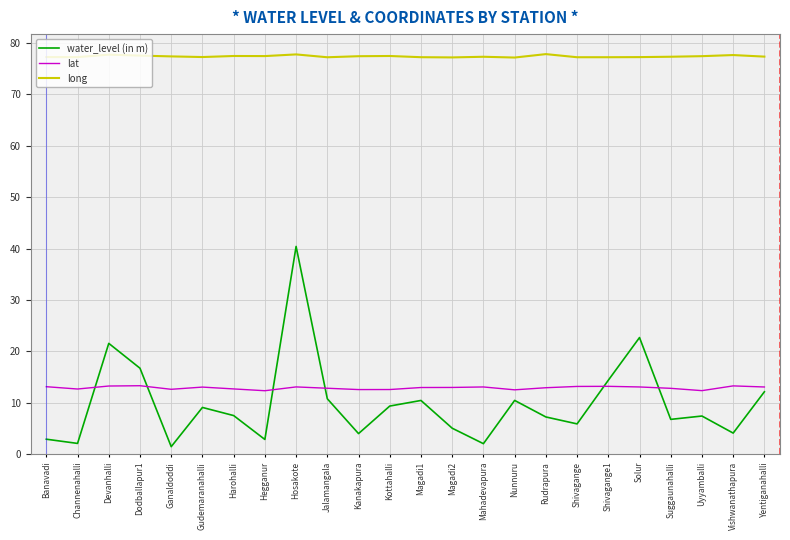

True or false: lat and long cross at least once.

False